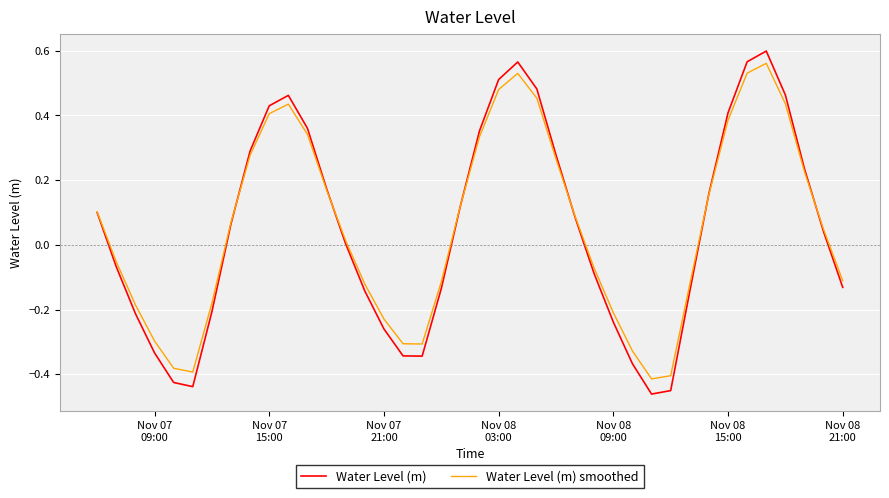

At how many categories does at least one series exceed 0?

22